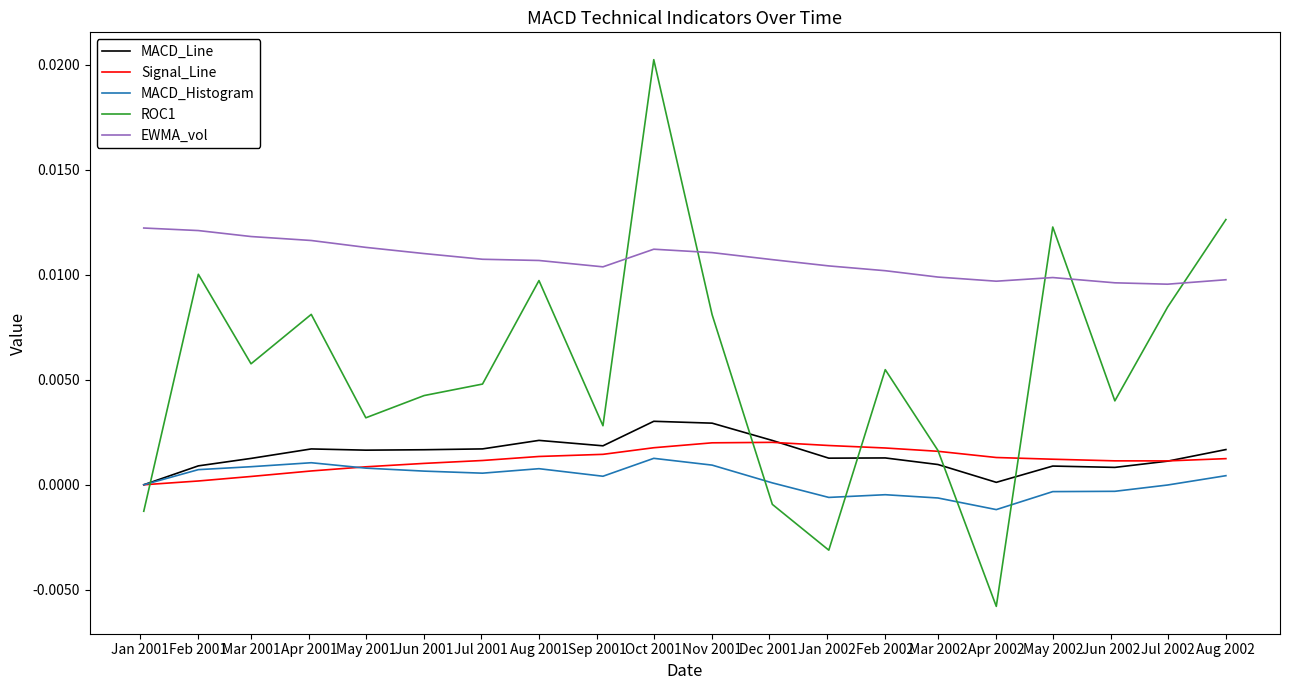

How many intersections are there between MACD_Histogram and ROC1?

5